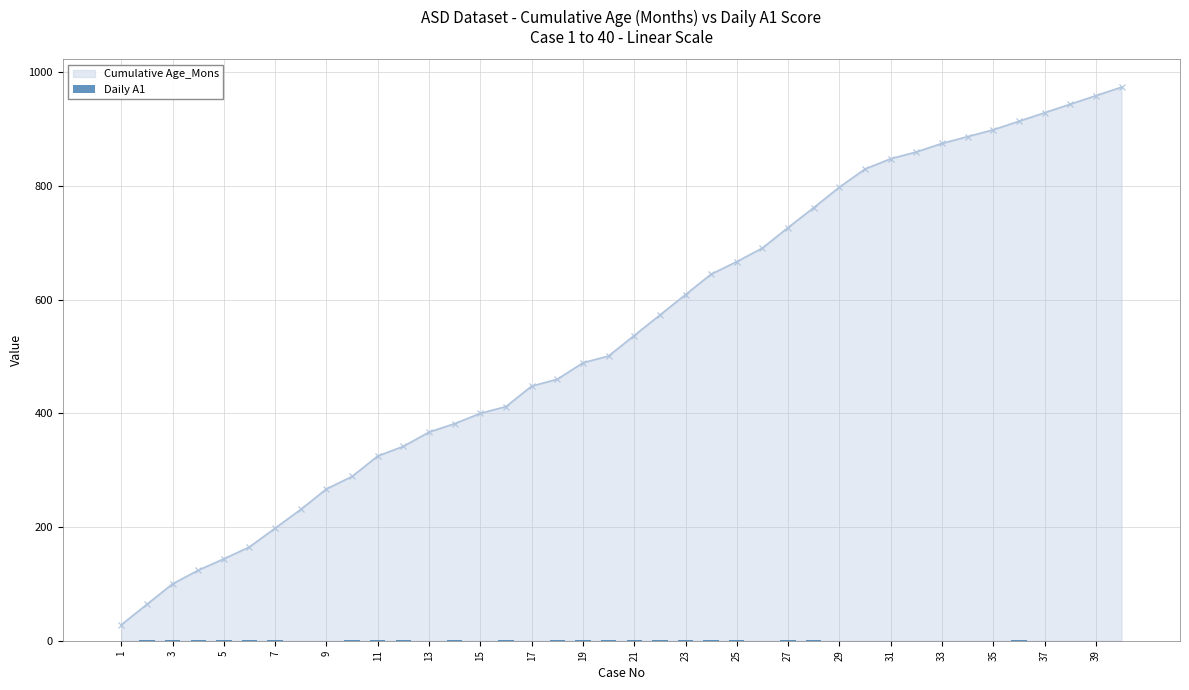

How many data points in Cumulative Age_Mons are less than 537?

20